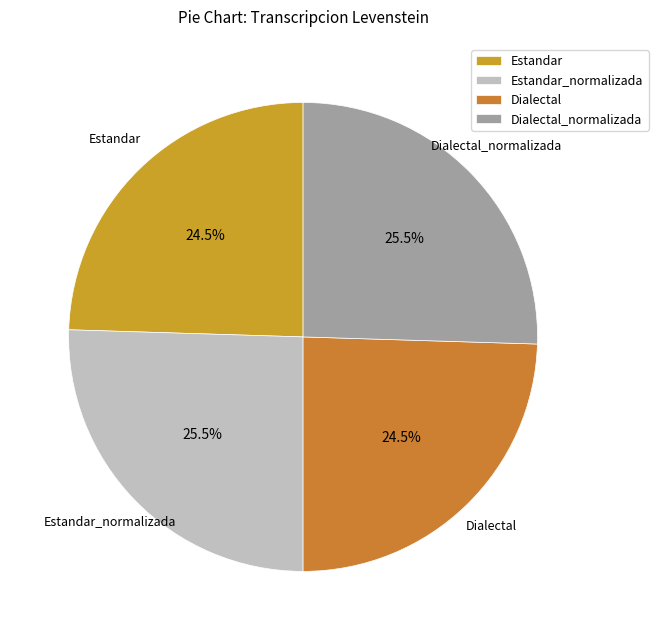

What percentage is NOT represented by Dialectal_normalizada?

74.5%